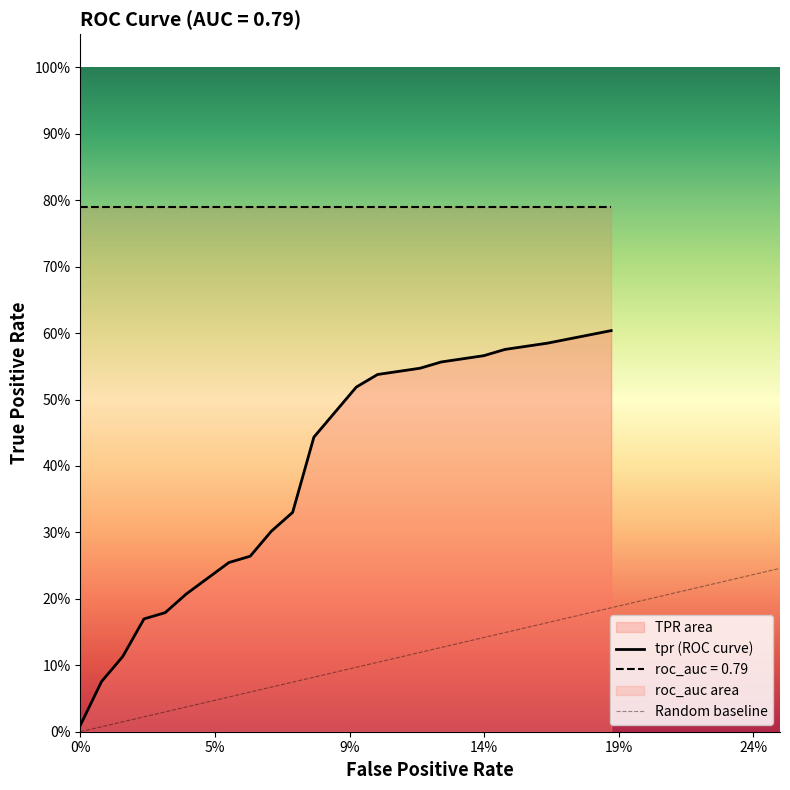

True or false: fpr and tpr cross at least once.

False